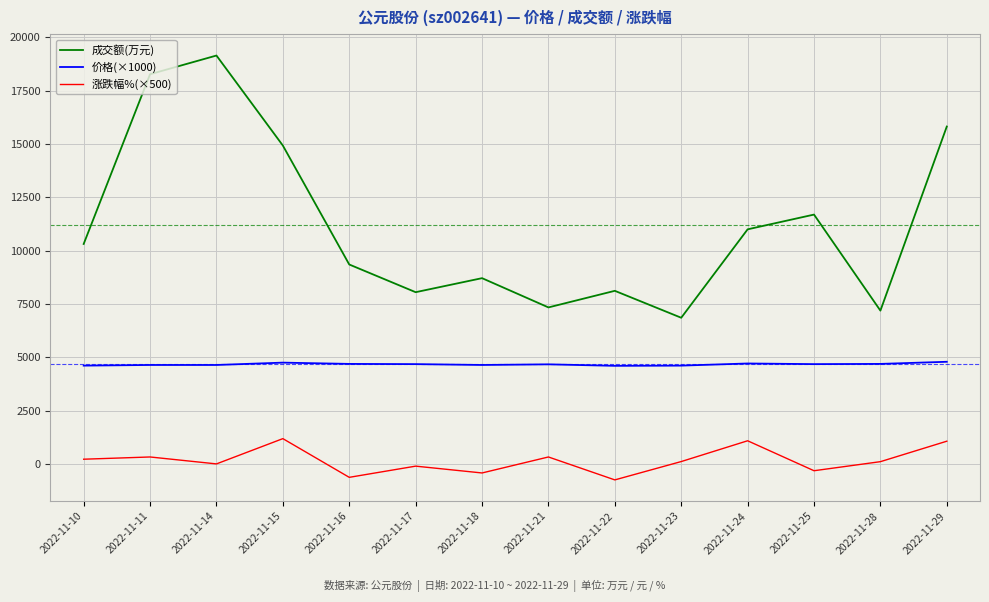

The value of 涨跌幅%(×500) at 2022-11-14 is -885. True or false?

False